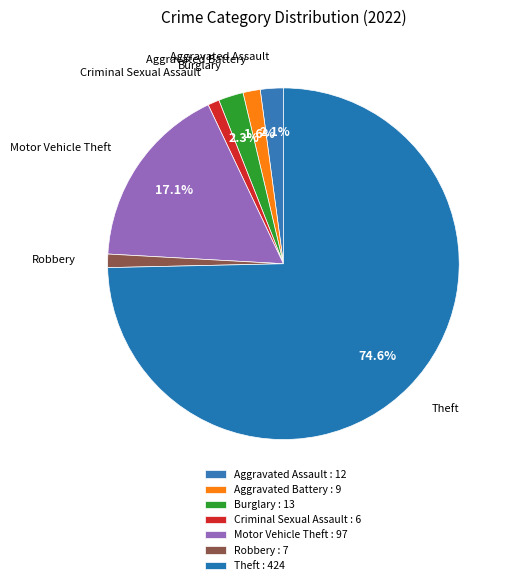

Does Criminal Sexual Assault represent more than half of the total?

No